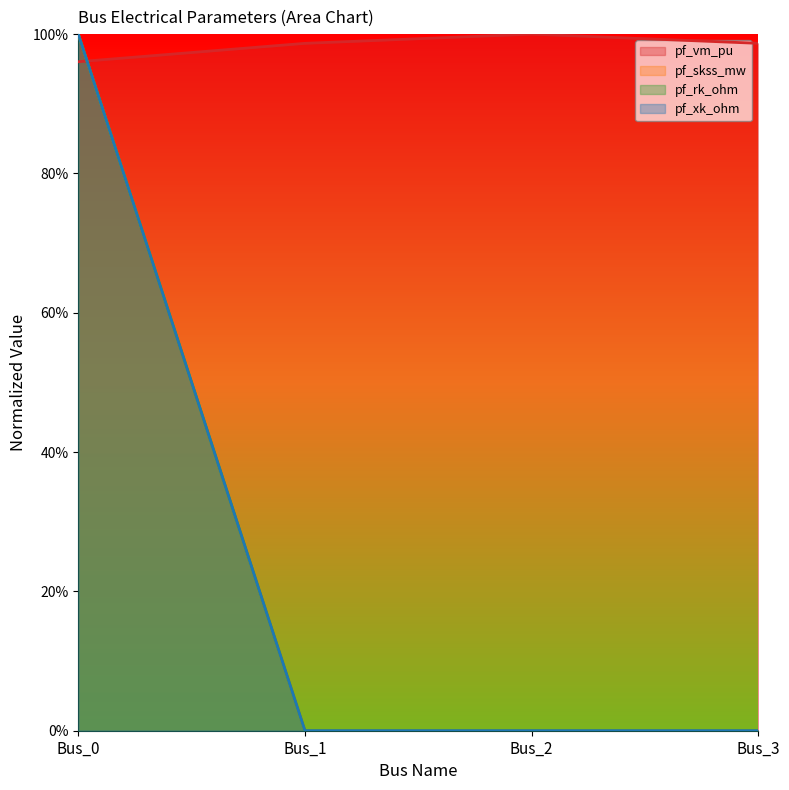

List the labels in order of pf_rk_ohm value, smallest first.

Bus_1, Bus_2, Bus_3, Bus_0